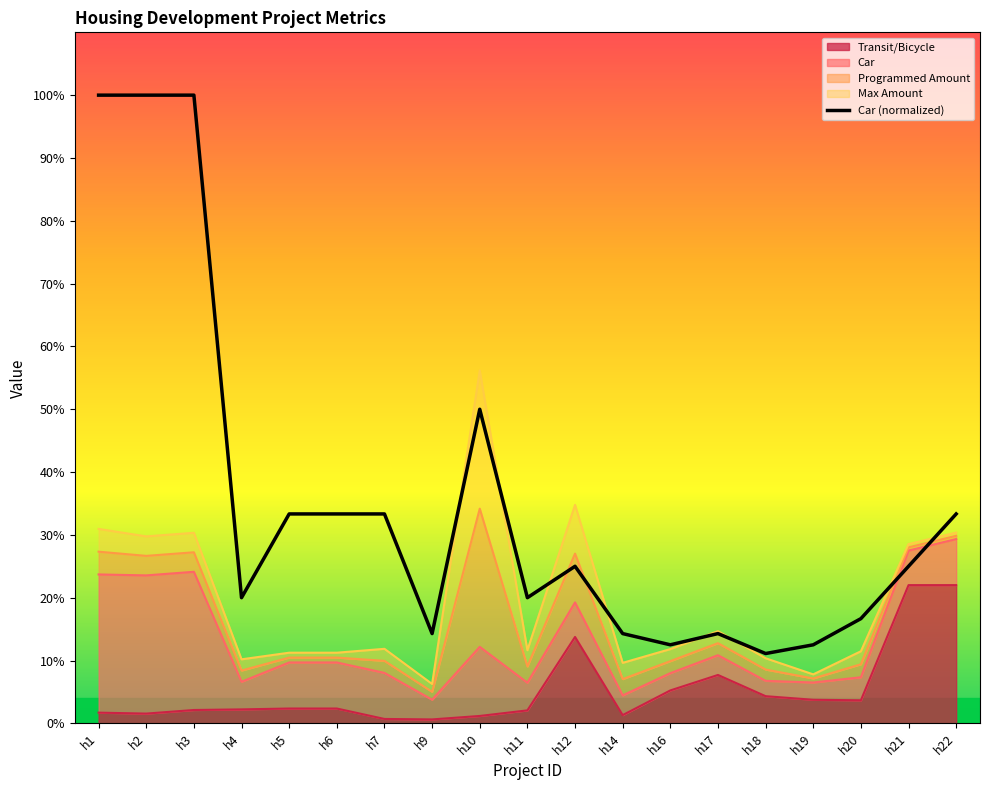

The Car series shows 0.1 at h16. True or false?

True